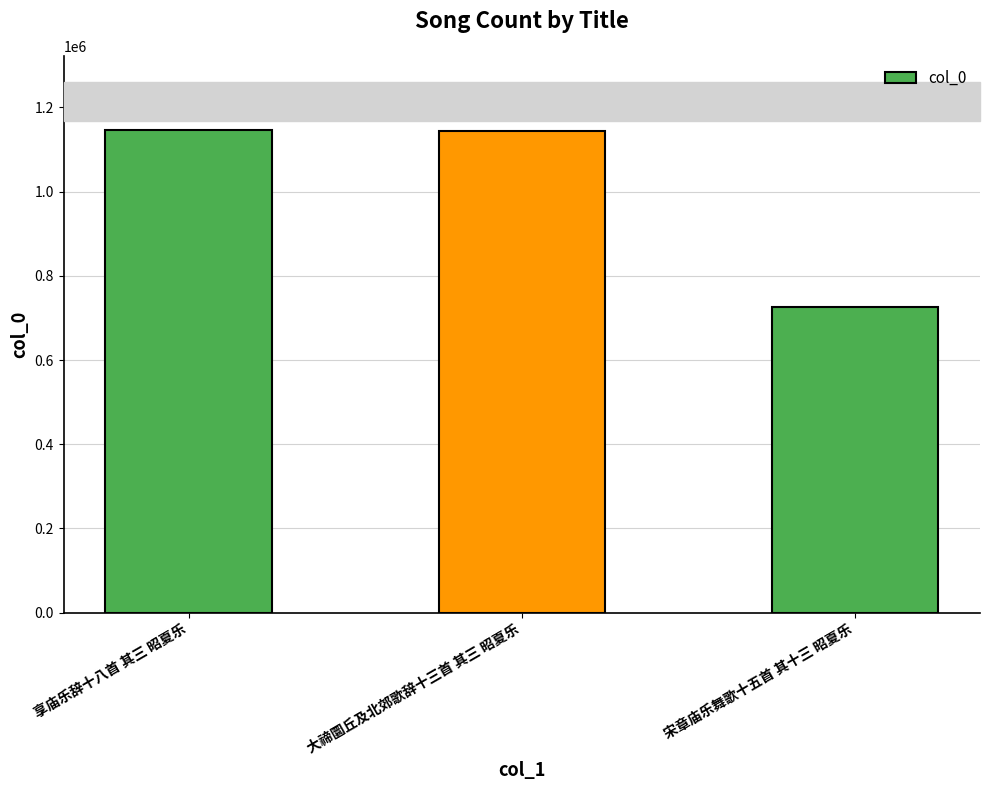

How many data points does each series have?

3